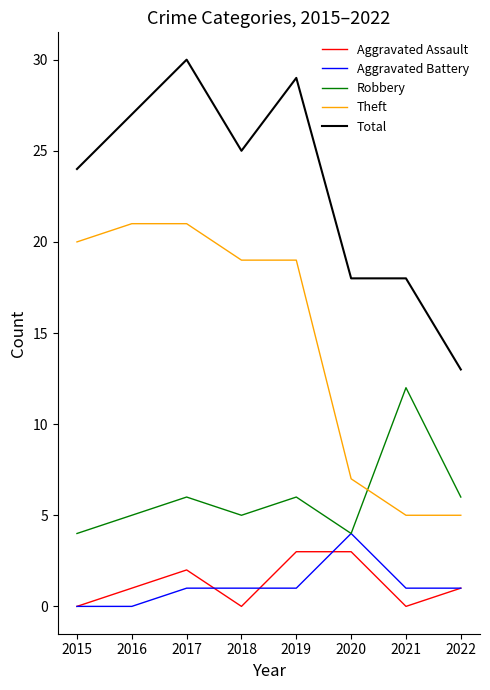

Is the value of Total at 2020 greater than the value of Theft at 2015?

No